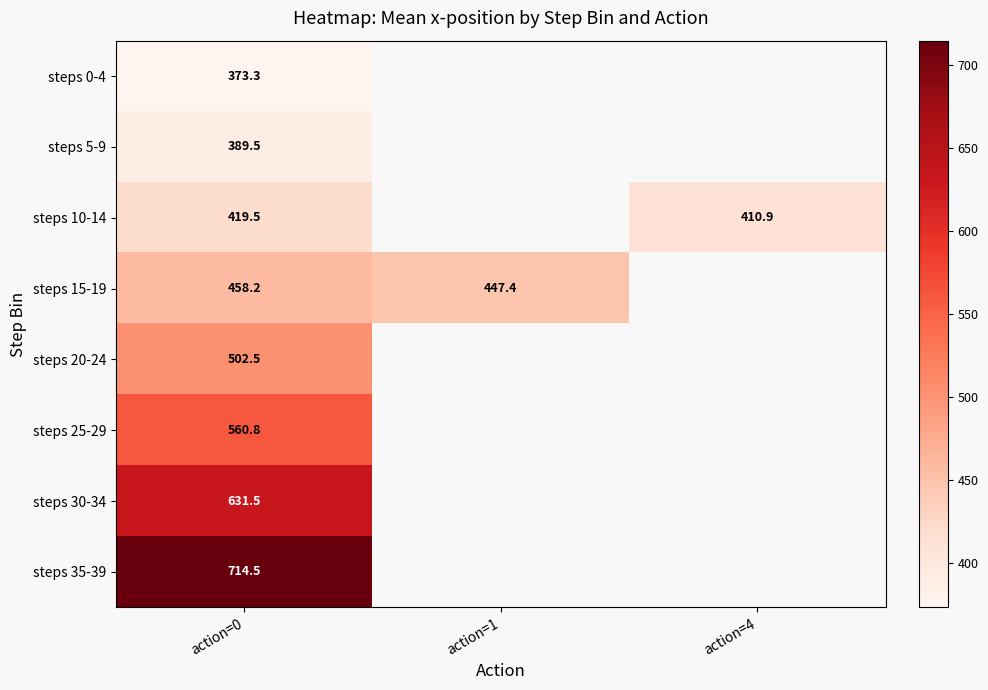

Rank the series by their maximum value, from lowest to highest.

steps 0-4, steps 5-9, steps 10-14, steps 15-19, steps 20-24, steps 25-29, steps 30-34, steps 35-39